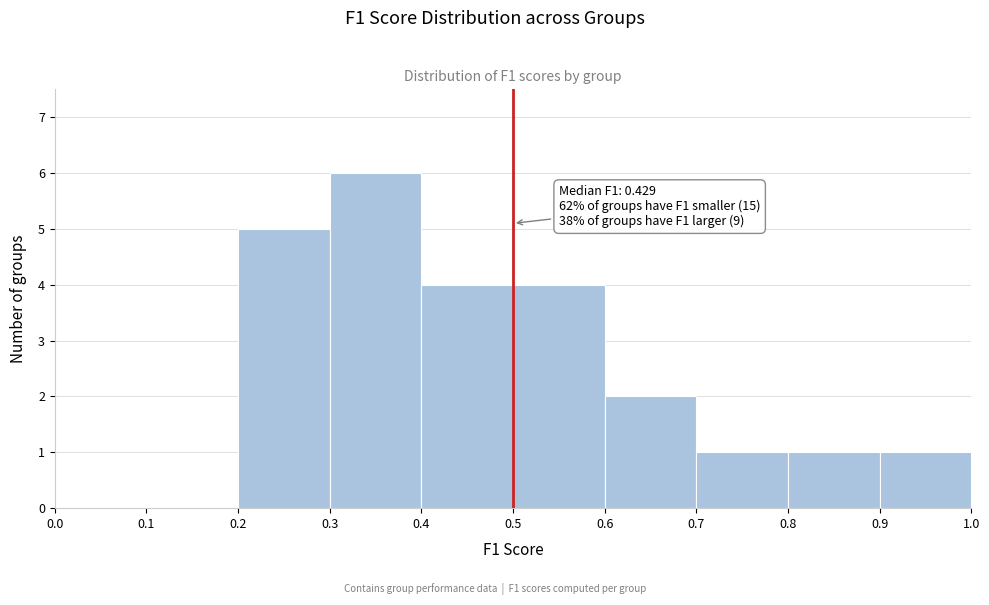

Over which range of the x-axis is the bar tallest?

0.3 to 0.4